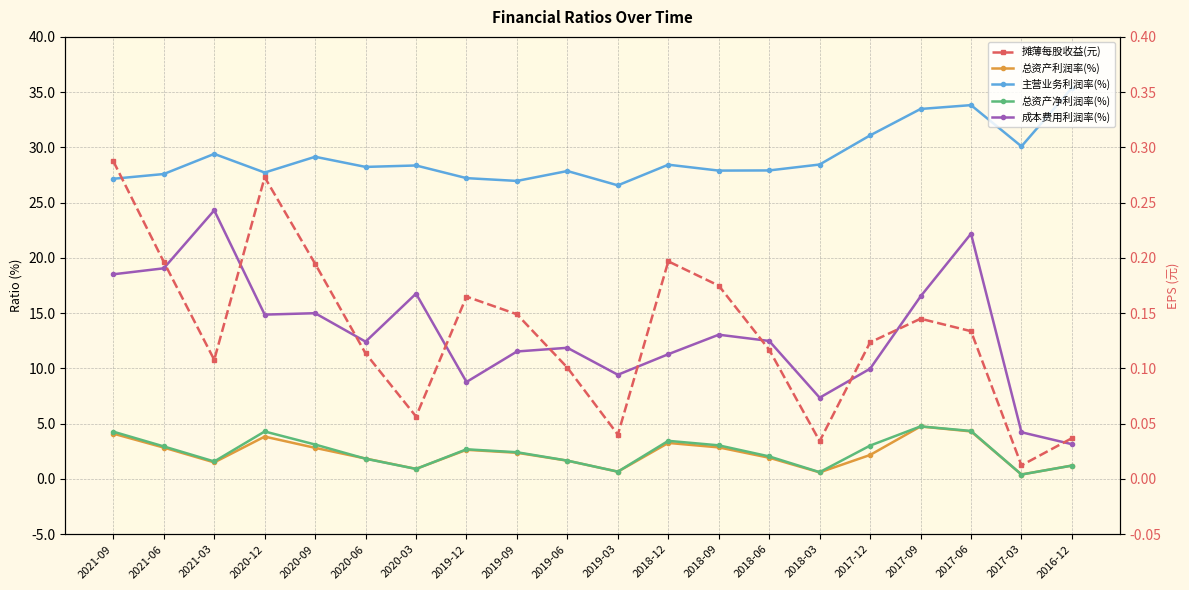

Reading left to right, list all the values displayed in this chart.

总资产利润率(%): 2021-09=4.1	2021-06=2.8	2021-03=1.5	2020-12=3.8	2020-09=2.8	2020-06=1.8	2020-03=0.9	2019-12=2.6	2019-09=2.4	2019-06=1.7	2019-03=0.7	2018-12=3.3	2018-09=2.9	2018-06=1.9	2018-03=0.6	2017-12=2.2	2017-09=4.8	2017-06=4.3	2017-03=0.4	2016-12=1.2
主营业务利润率(%): 2021-09=27.2	2021-06=27.6	2021-03=29.4	2020-12=27.7	2020-09=29.2	2020-06=28.2	2020-03=28.4	2019-12=27.2	2019-09=27.0	2019-06=27.9	2019-03=26.6	2018-12=28.4	2018-09=27.9	2018-06=27.9	2018-03=28.5	2017-12=31.1	2017-09=33.5	2017-06=33.8	2017-03=30.1	2016-12=35.4
总资产净利润率(%): 2021-09=4.3	2021-06=2.9	2021-03=1.6	2020-12=4.3	2020-09=3.1	2020-06=1.8	2020-03=0.9	2019-12=2.7	2019-09=2.4	2019-06=1.7	2019-03=0.7	2018-12=3.4	2018-09=3.0	2018-06=2.0	2018-03=0.6	2017-12=3.0	2017-09=4.8	2017-06=4.3	2017-03=0.4	2016-12=1.2
成本费用利润率(%): 2021-09=18.5	2021-06=19.1	2021-03=24.3	2020-12=14.9	2020-09=15.0	2020-06=12.4	2020-03=16.8	2019-12=8.8	2019-09=11.5	2019-06=11.9	2019-03=9.4	2018-12=11.3	2018-09=13.1	2018-06=12.5	2018-03=7.4	2017-12=10.0	2017-09=16.5	2017-06=22.2	2017-03=4.2	2016-12=3.1
摊薄每股收益(元): 2021-09=0.3	2021-06=0.2	2021-03=0.1	2020-12=0.3	2020-09=0.2	2020-06=0.1	2020-03=0.1	2019-12=0.2	2019-09=0.1	2019-06=0.1	2019-03=0.0	2018-12=0.2	2018-09=0.2	2018-06=0.1	2018-03=0.0	2017-12=0.1	2017-09=0.1	2017-06=0.1	2017-03=0.0	2016-12=0.0